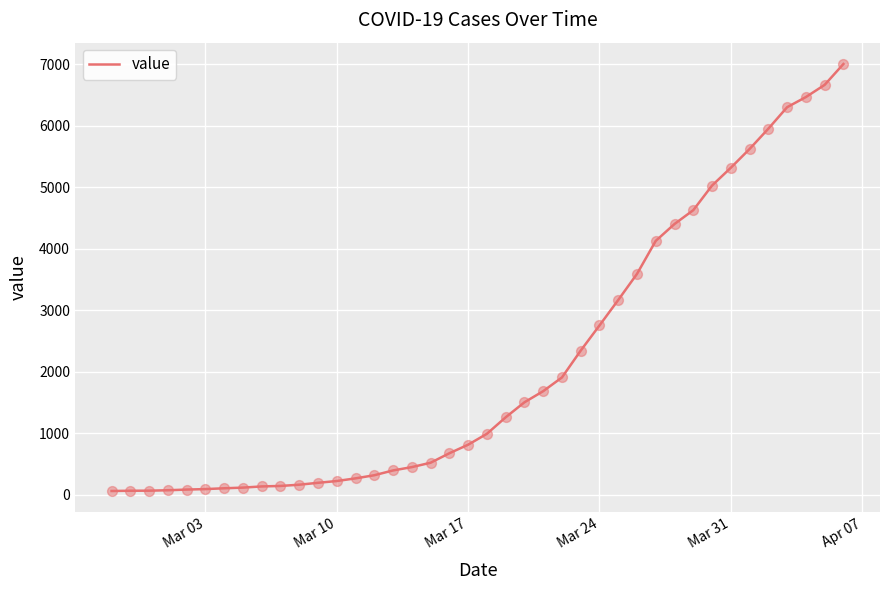

What is the maximum value shown in the chart?

7003